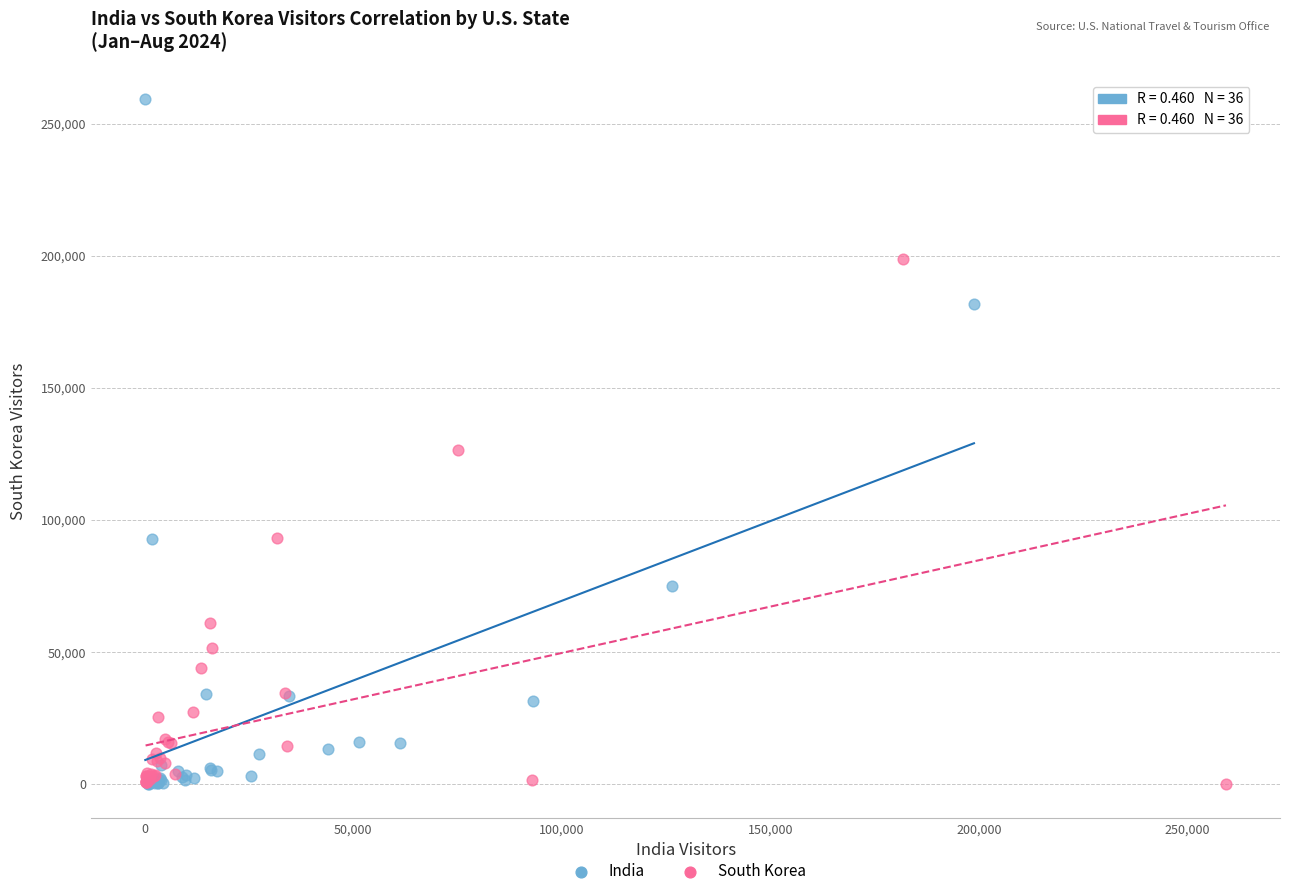

What are all the series names shown in the legend?

India, South Korea